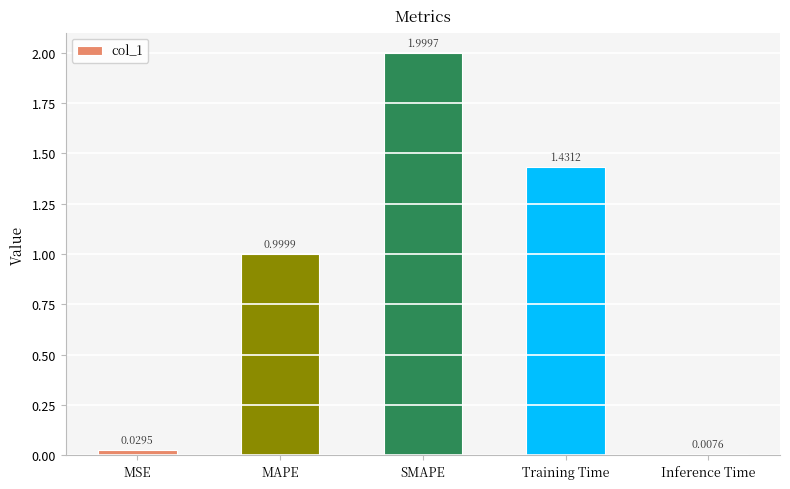

What is the label of the 3rd bar from the left?

SMAPE